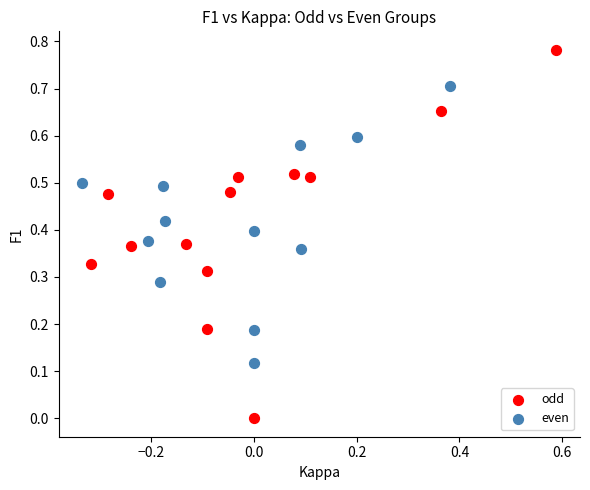

What are all the series names shown in the legend?

odd, even